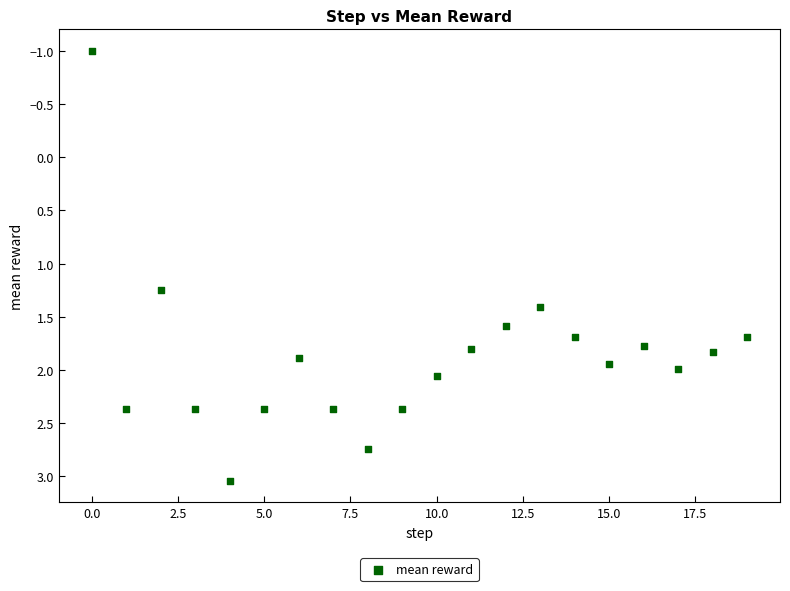

What is the range of Y values (max minus min)?

4.0